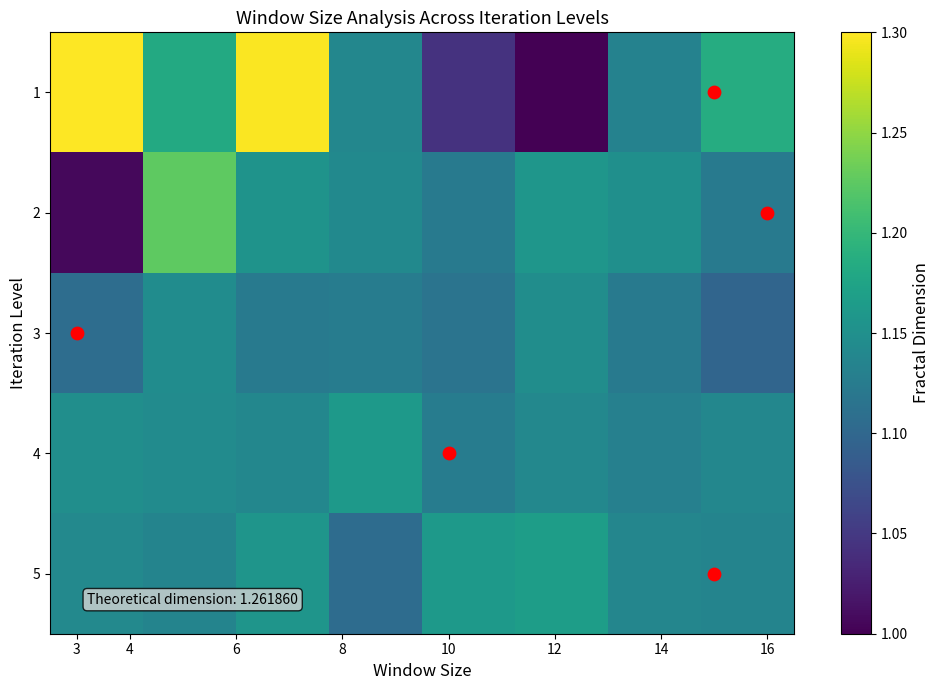

Reading right to left, list all the values displayed in this chart.

1: 1.2	1.1	1.0	1.0	1.1	1.3	1.2	1.3
2: 1.1	1.1	1.2	1.1	1.1	1.2	1.2	1.0
3: 1.1	1.1	1.1	1.1	1.1	1.1	1.1	1.1
4: 1.1	1.1	1.1	1.1	1.2	1.1	1.1	1.1
5: 1.1	1.1	1.2	1.2	1.1	1.2	1.1	1.1